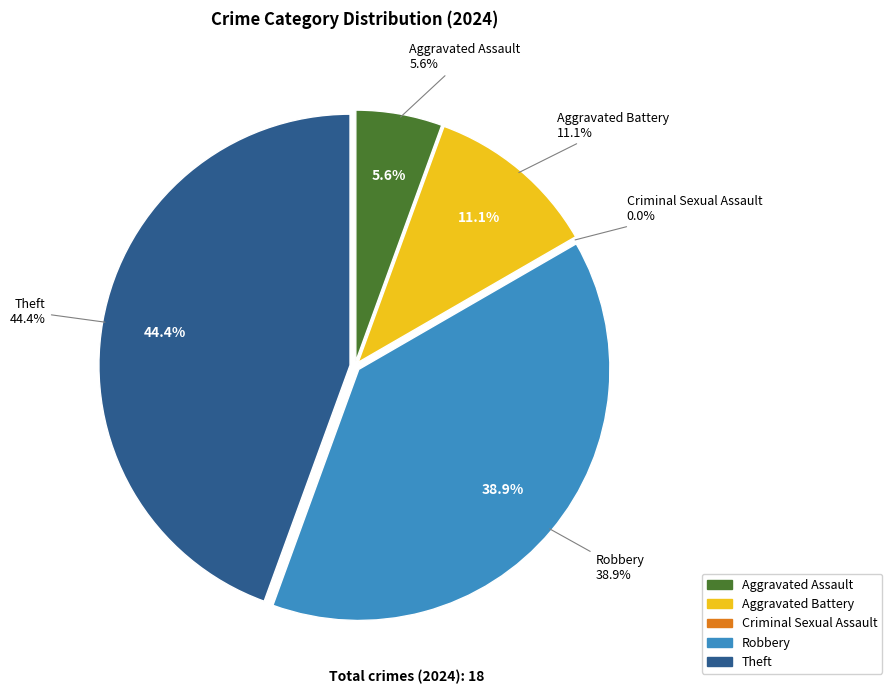

Rank the categories by value from lowest to highest.

Criminal Sexual Assault, Aggravated Assault, Aggravated Battery, Robbery, Theft